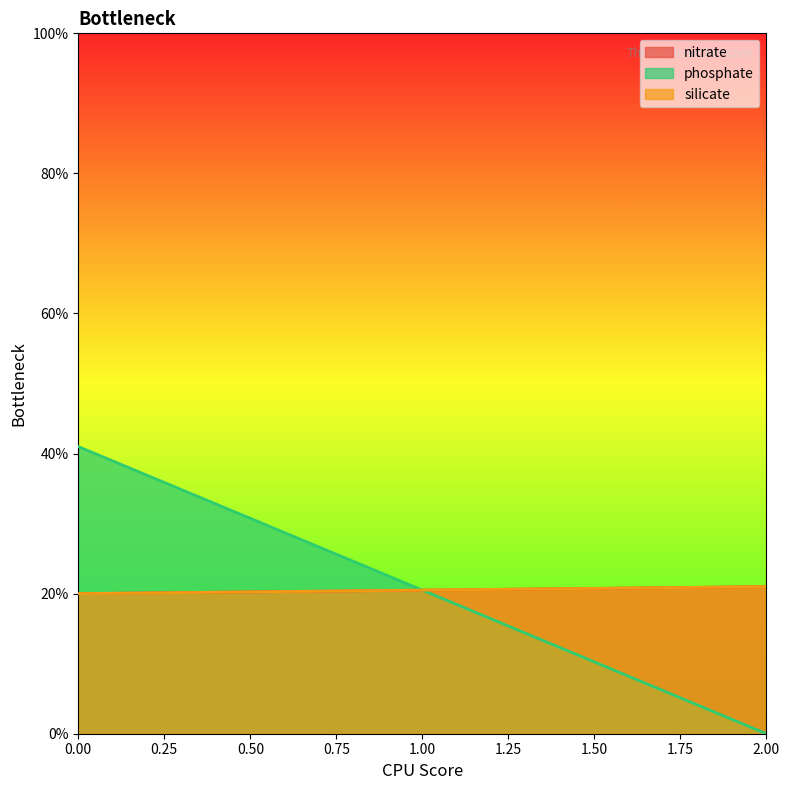

Read the nitrate value at 2.

21